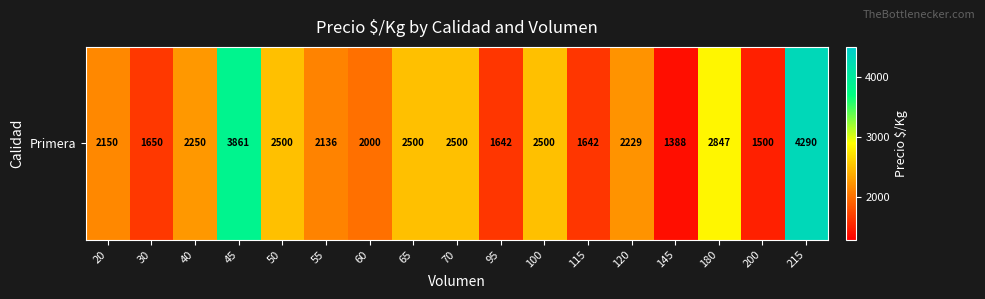

What is the average value?

2329